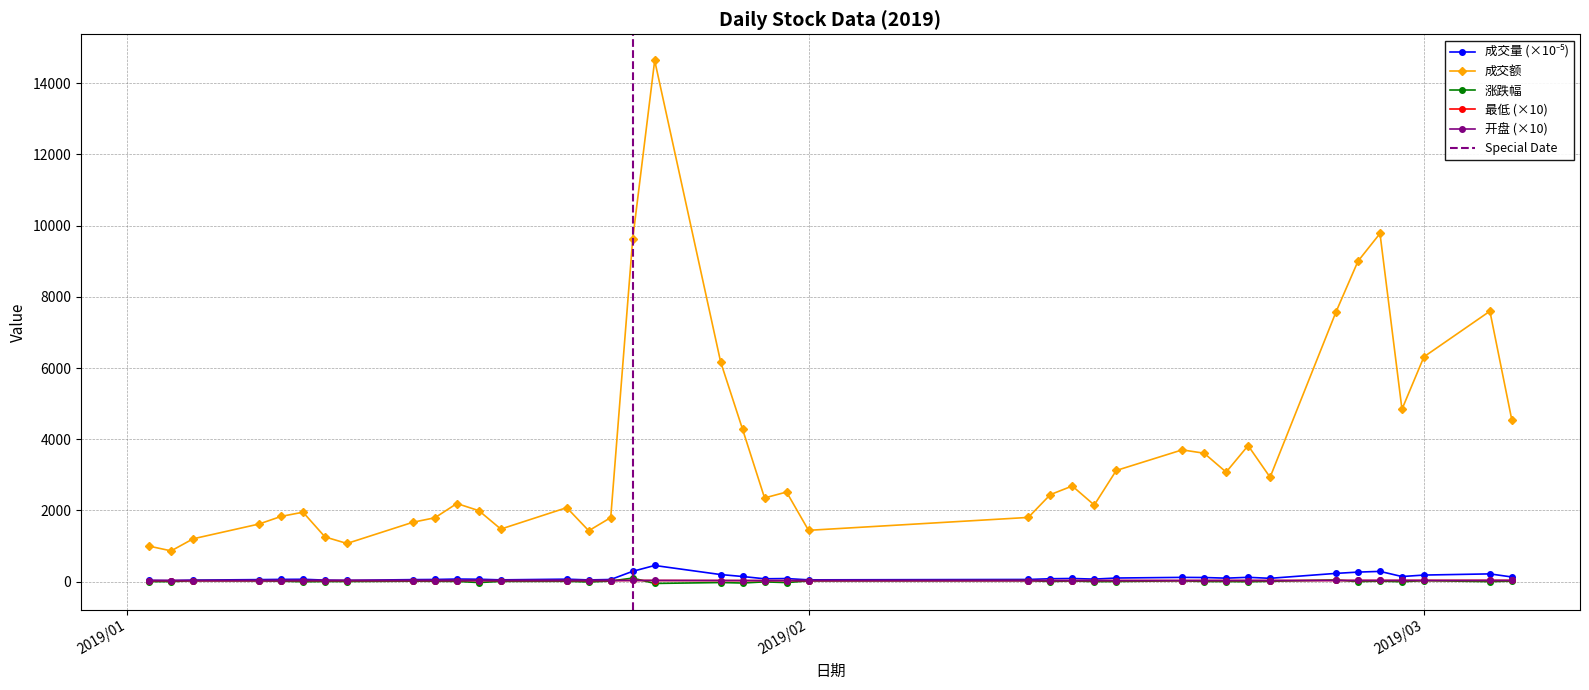

At which label does 成交量 first exceed 81?

2019/01/24